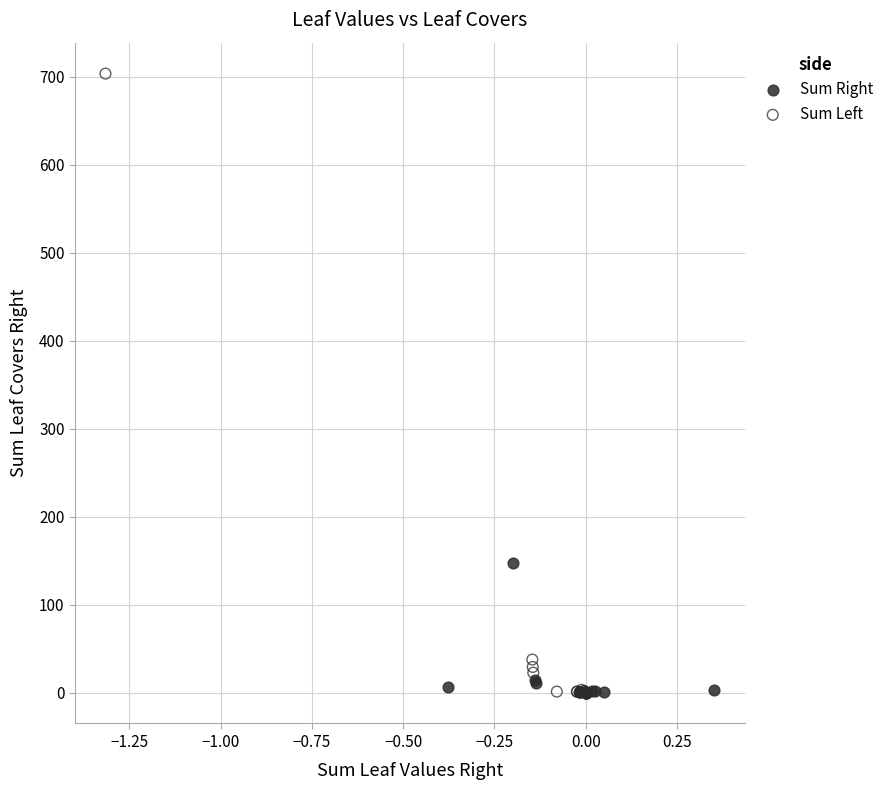

Which series reaches the maximum Y coordinate?

Sum Left